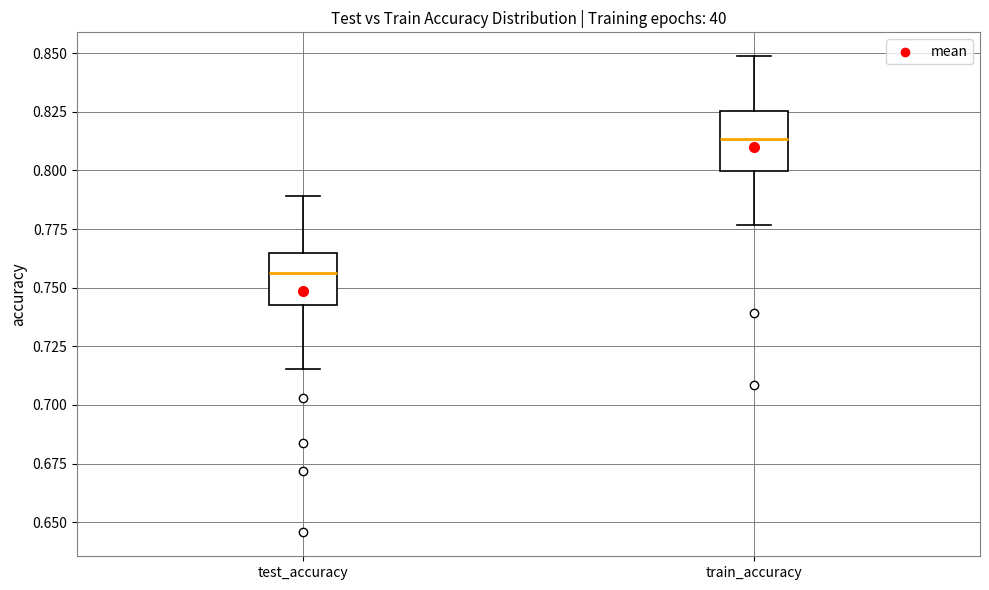

Which box has the highest median line?

train_accuracy